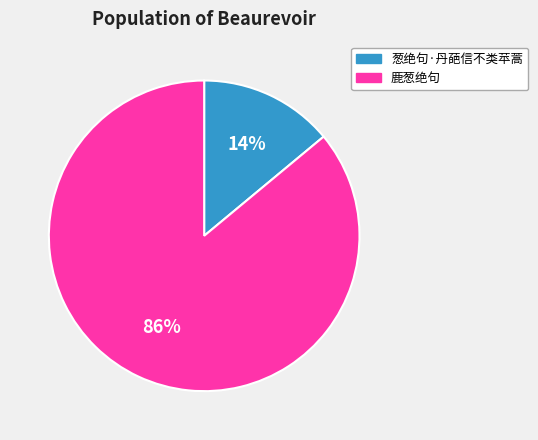

Does 鹿葱绝句 account for over 50% of the chart?

Yes